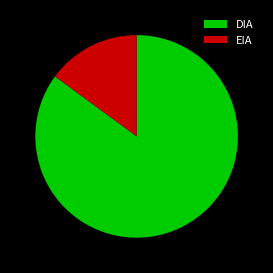

Rank the categories by value from lowest to highest.

EIA, DIA